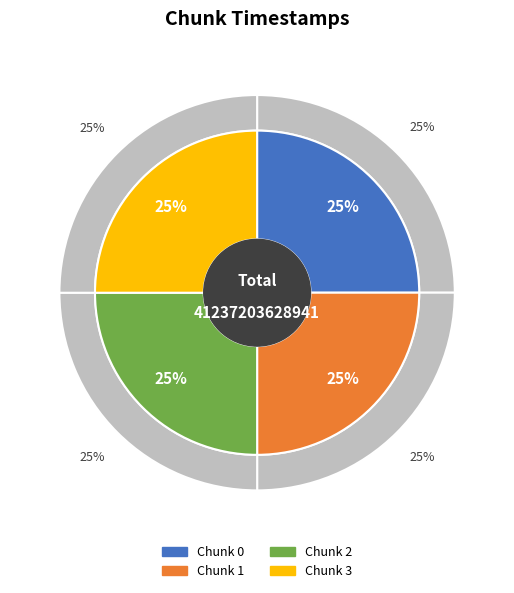

What is the ratio of the value at 0 to the value at 2?

1.0